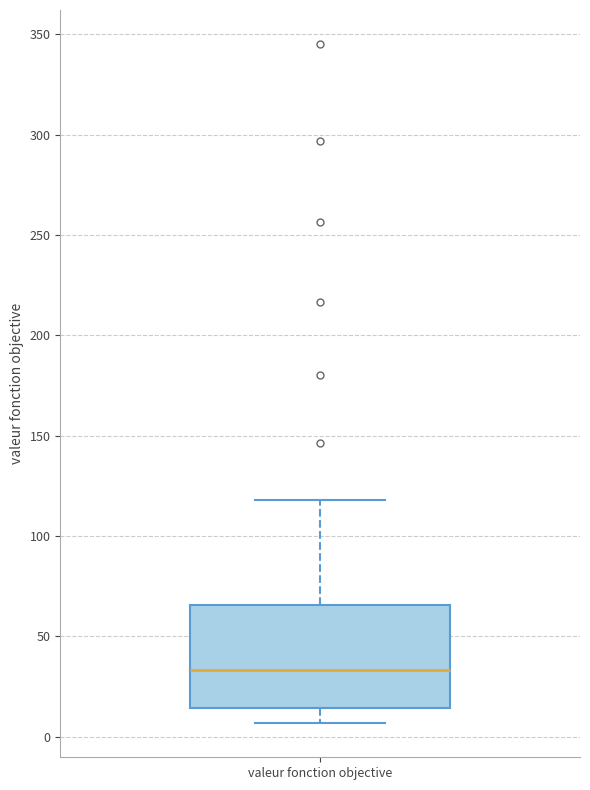

Where does the upper whisker of the box for valeur fonction objective end on the y-axis? The values are not printed on the chart, so give them approximately, as read against the axis.

120